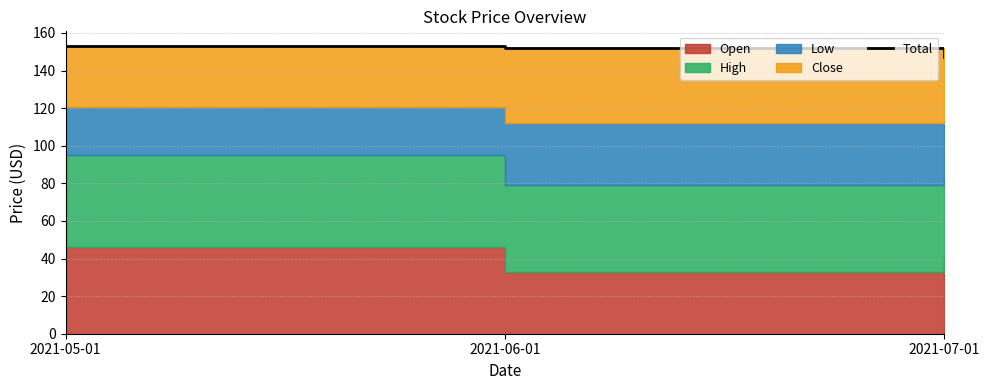

List the labels in order of value, largest first.

2021-05-01, 2021-06-01, 2021-07-01